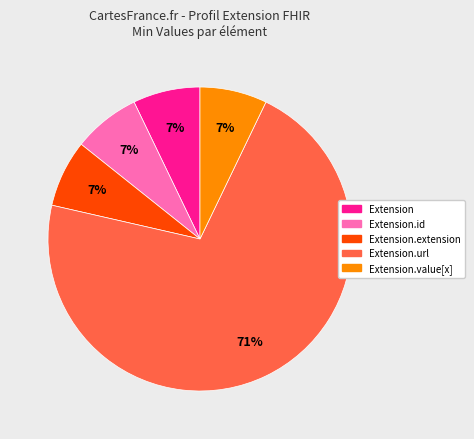

Is there a majority slice in this chart?

Yes